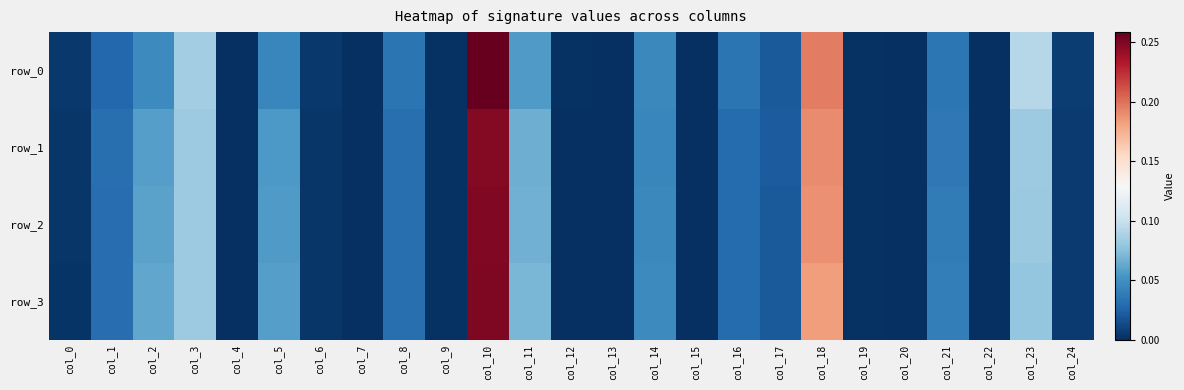

At which label is row_1 closest to 0?

col_7